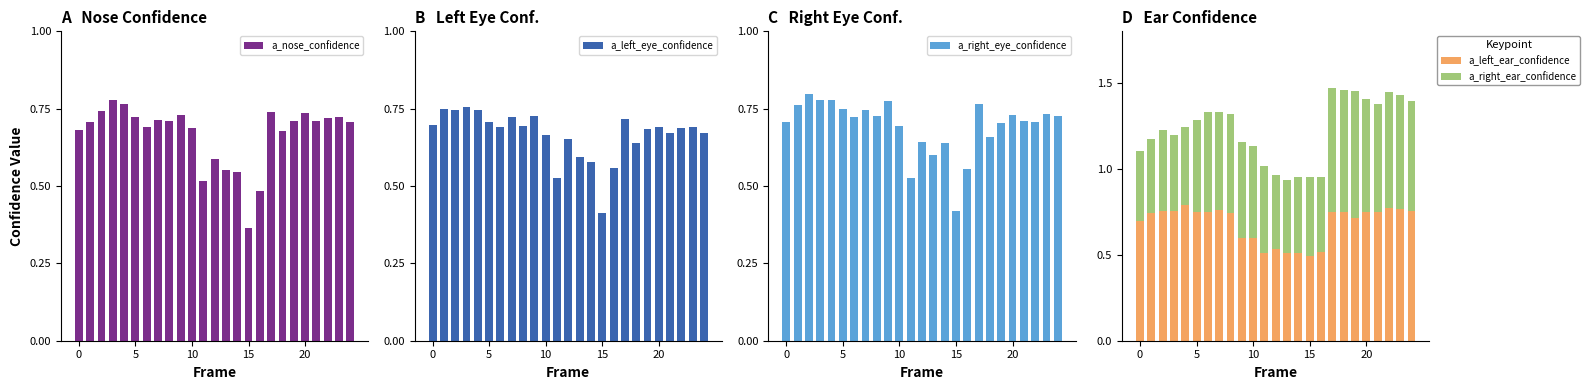

The a_left_ear_confidence series shows 1.0 at 15. True or false?

False